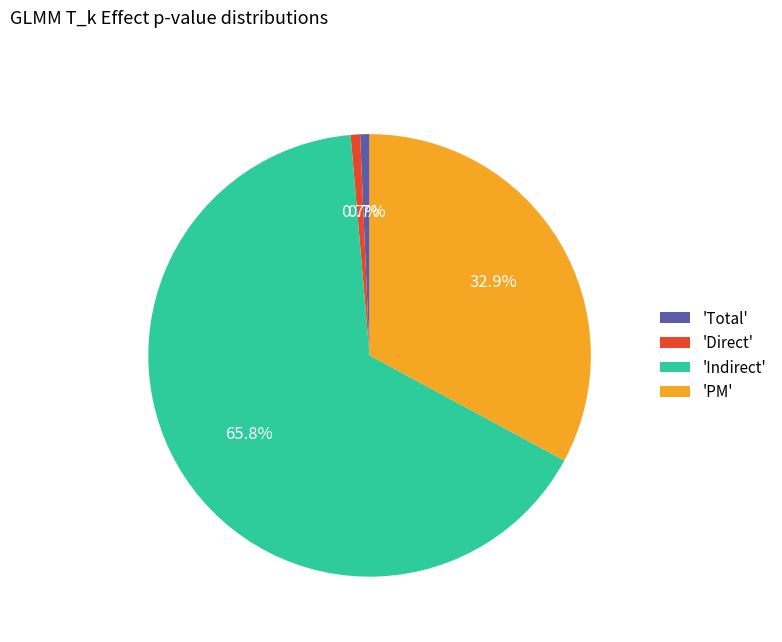

Combined, do 'PM' and 'Indirect' account for over 50%?

Yes